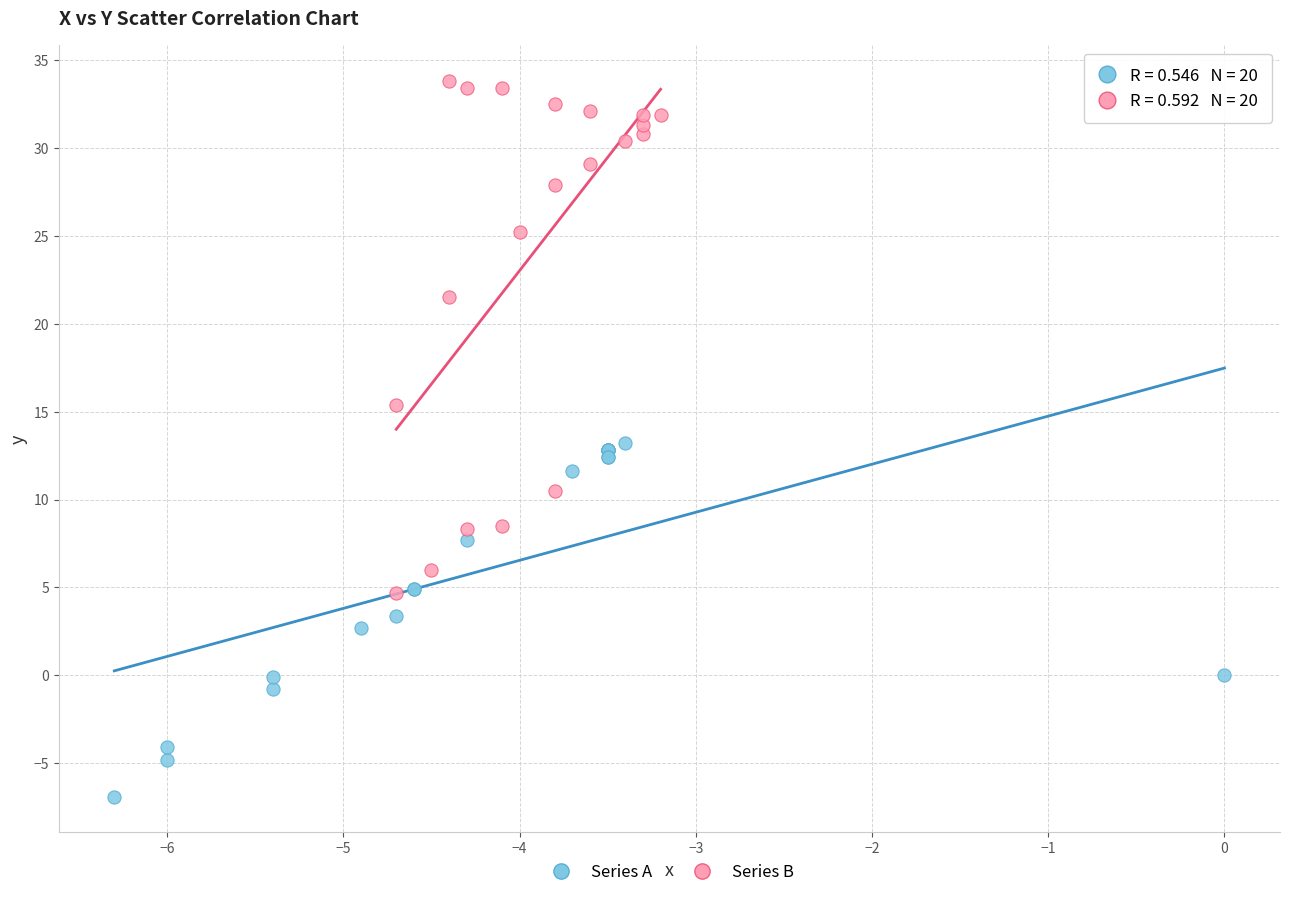

Which series contains the highest Y value?

Series B